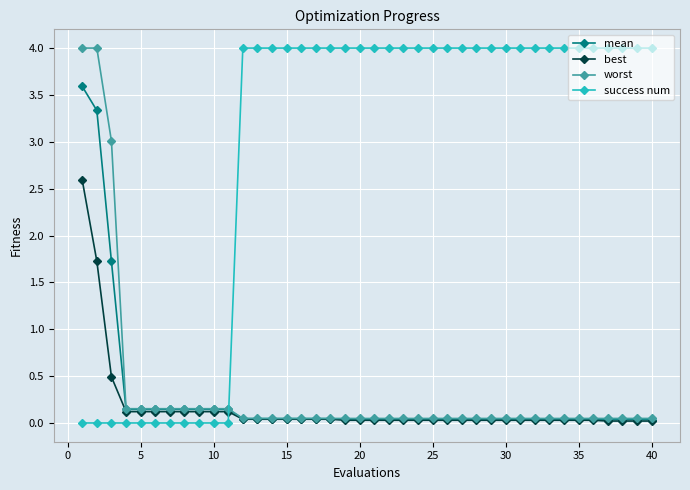

True or false: success num and best intersect in this chart.

True